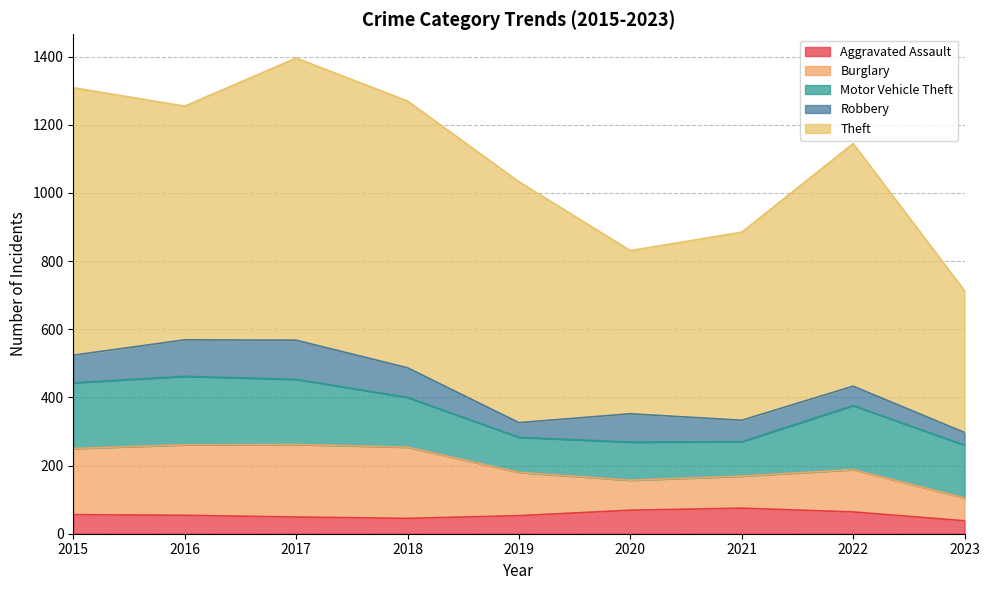

Rank the series by their maximum value, from highest to lowest.

Theft, Burglary, Motor Vehicle Theft, Robbery, Aggravated Assault